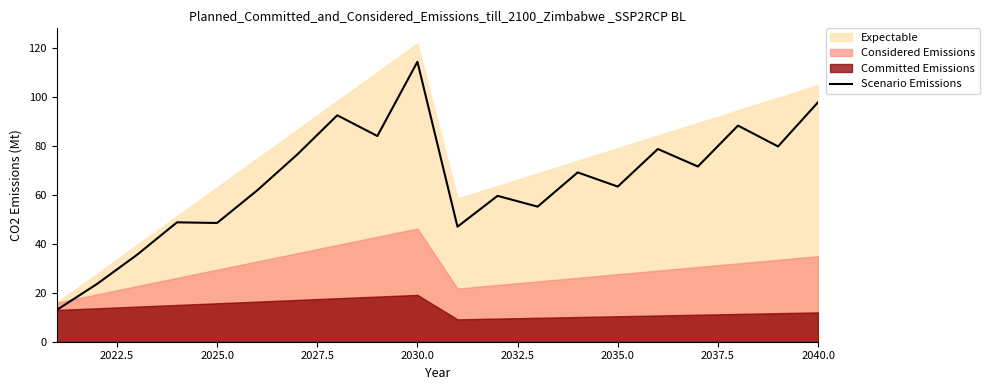

Is it true that Scenario Emissions equals 48.6 at 2025.0?

True